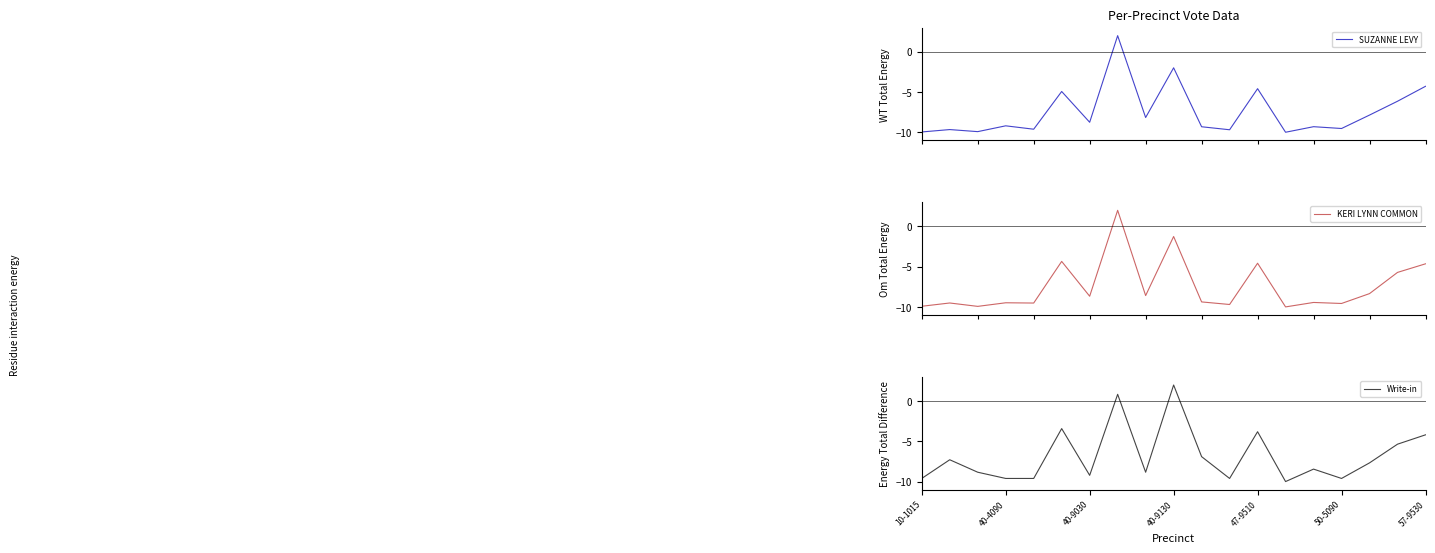

What is the minimum value for SUZANNE LEVY?

-10.0